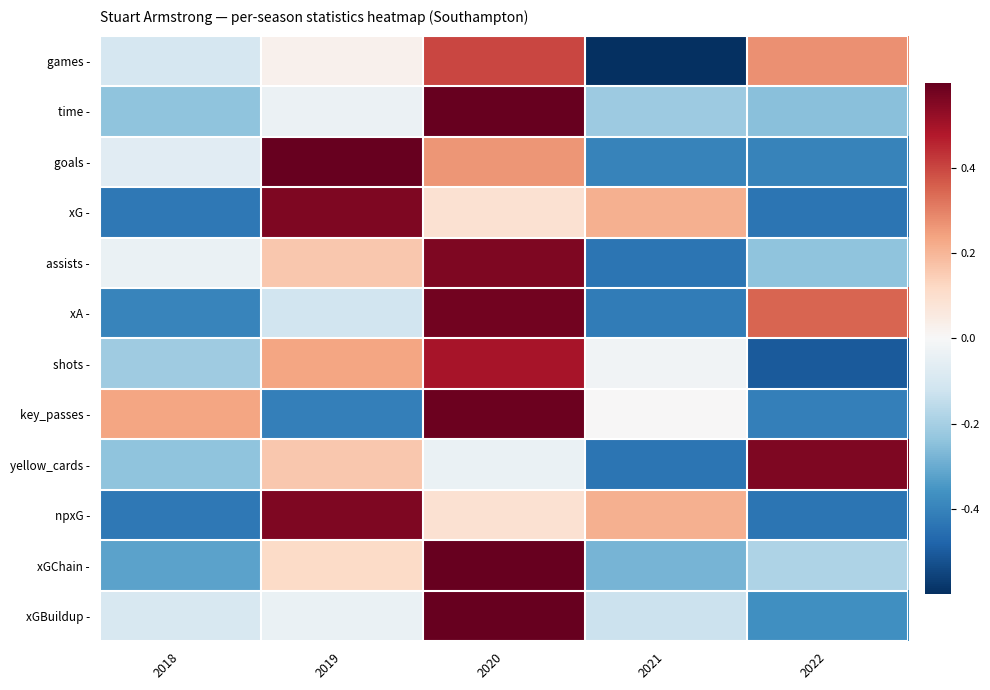

What is the total value across all series at 2021?

-2.5